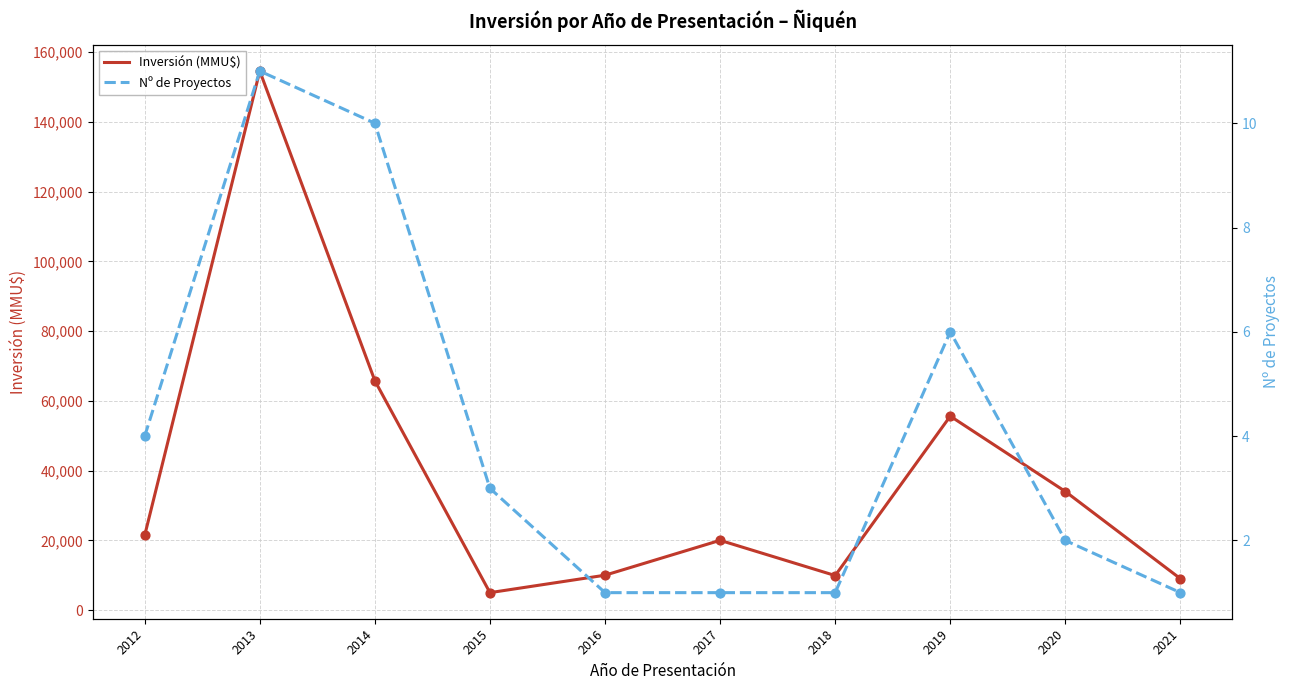

Which series reaches the minimum Y coordinate?

Nº de Proyectos